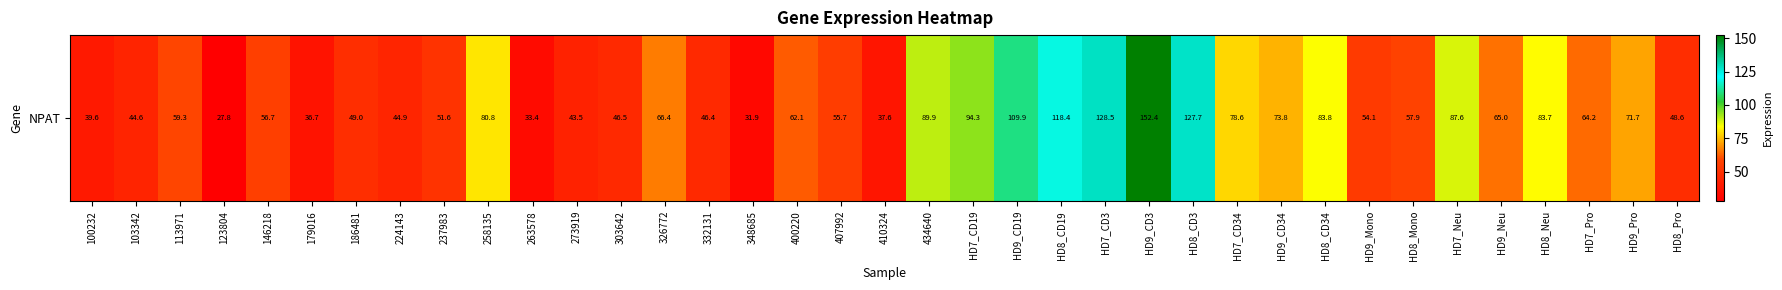

How many data points are above 59?

19